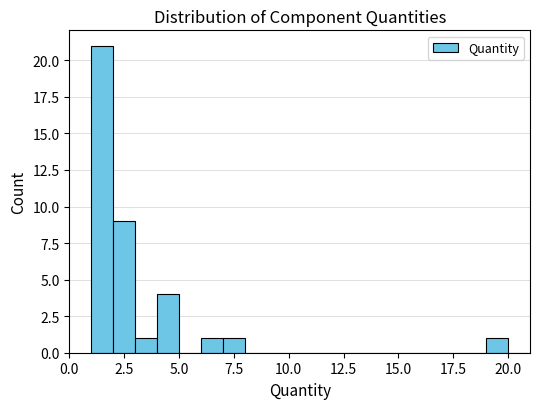

Around what value on the x-axis is the tallest bar? Give the approximate position of its centre, as read against the axis.

1.5